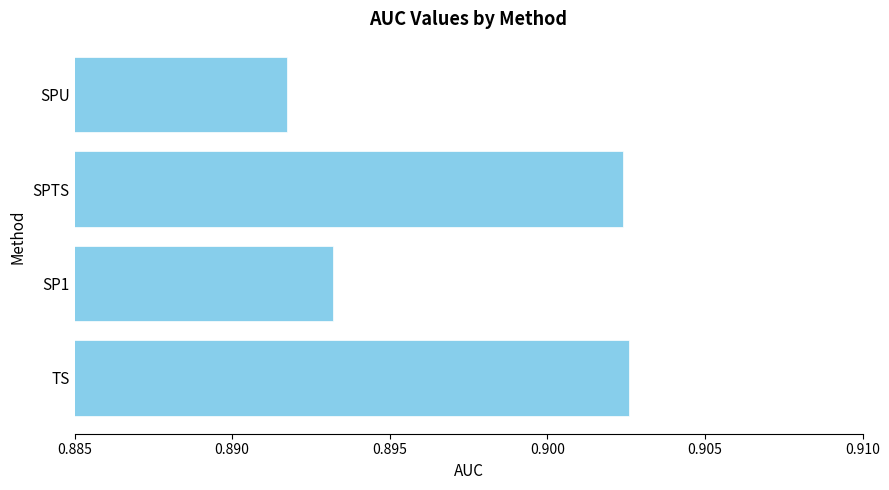

What is the sum of all values?

3.6